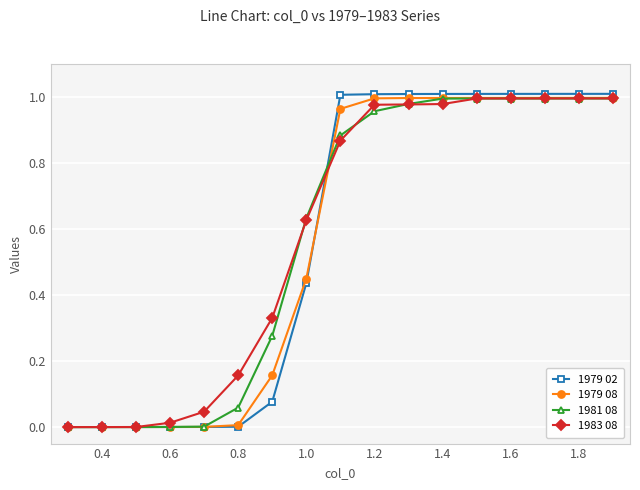

Which series has the largest range (max minus min)?

1979 02